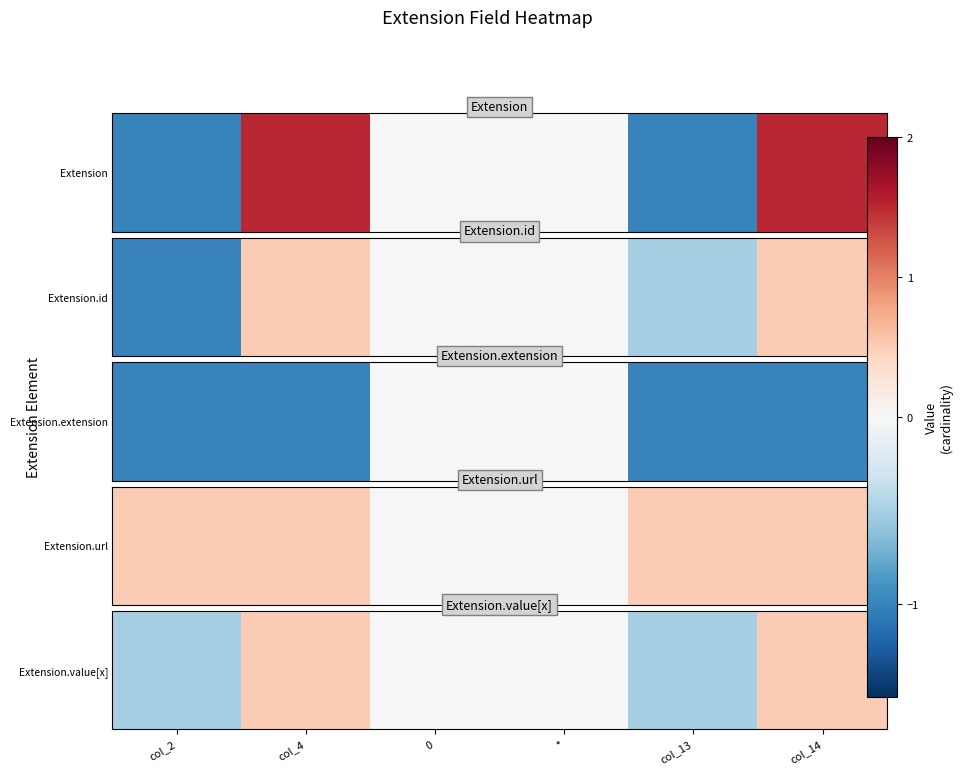

At which label does the data first exceed 0?

col_4